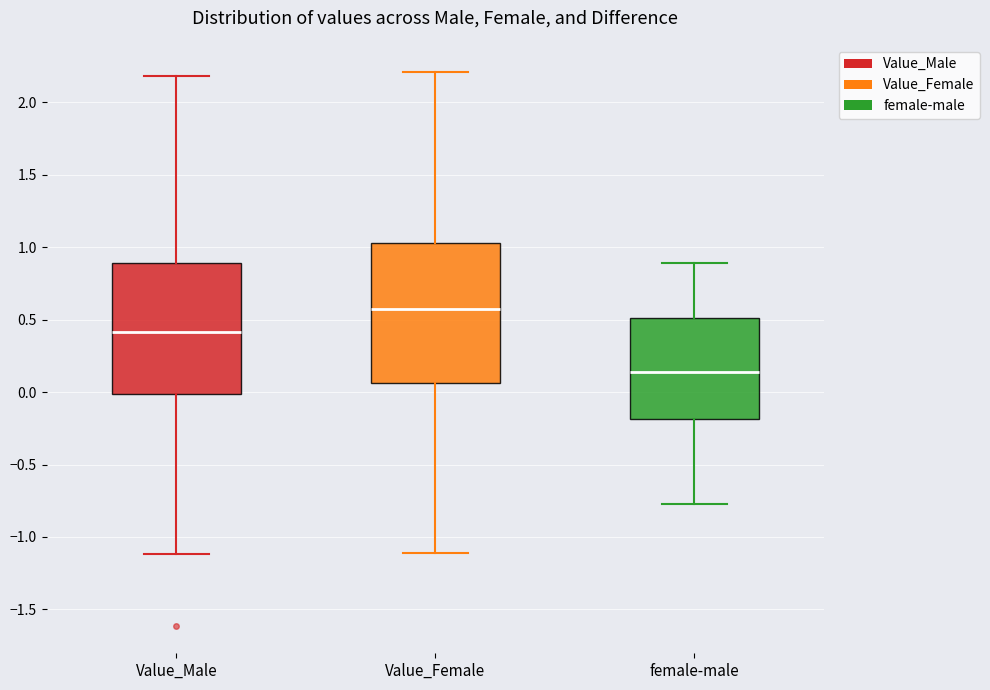

Which box's median line is the lowest?

female-male